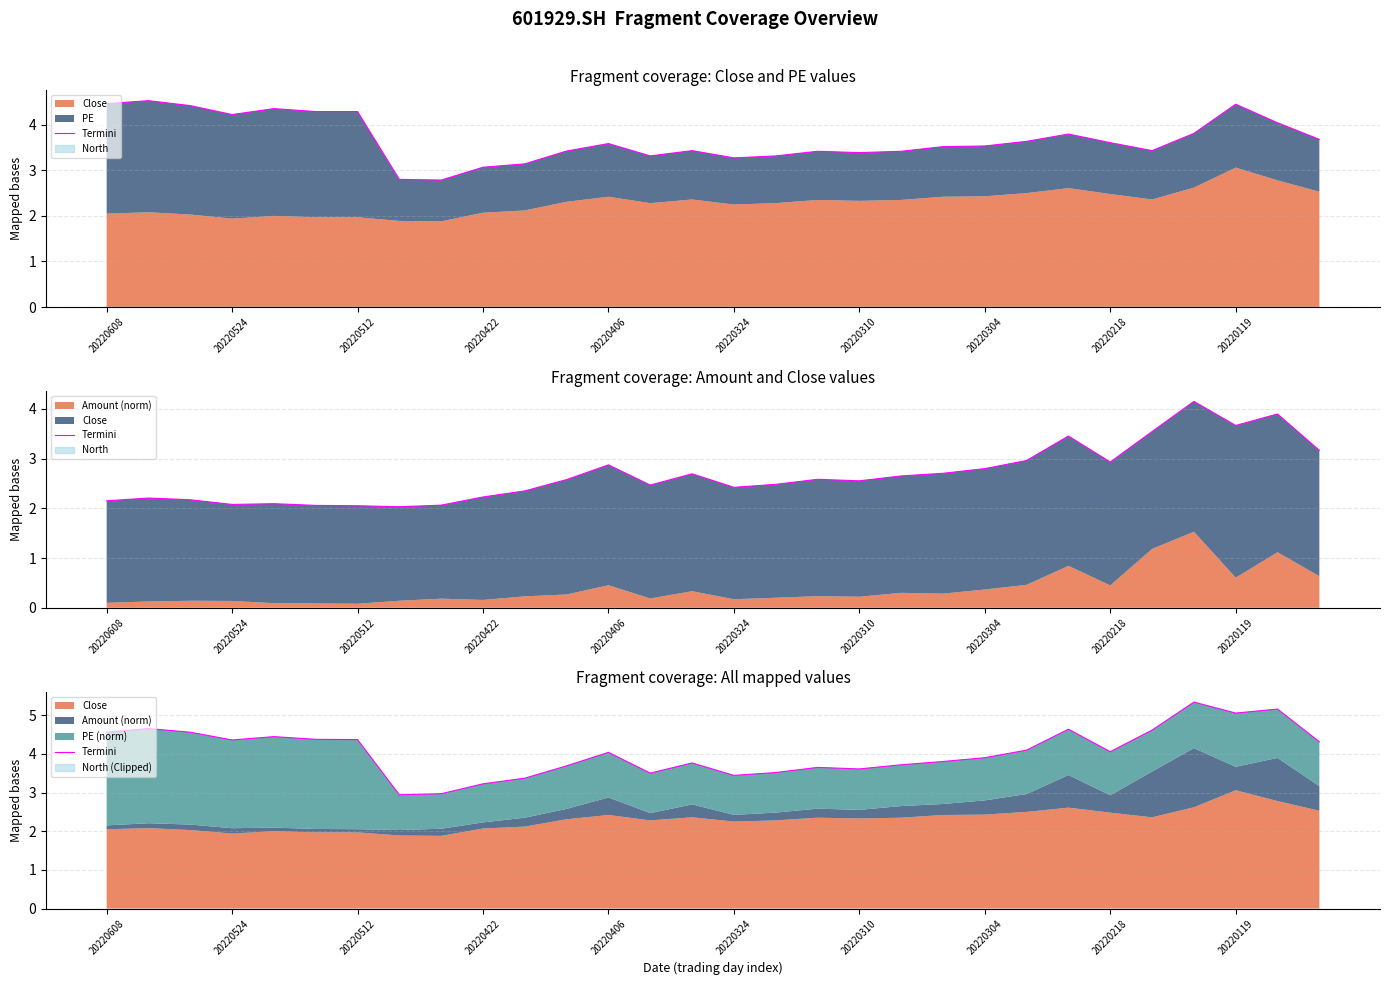

What is the difference between the maximum and minimum values?

2.4